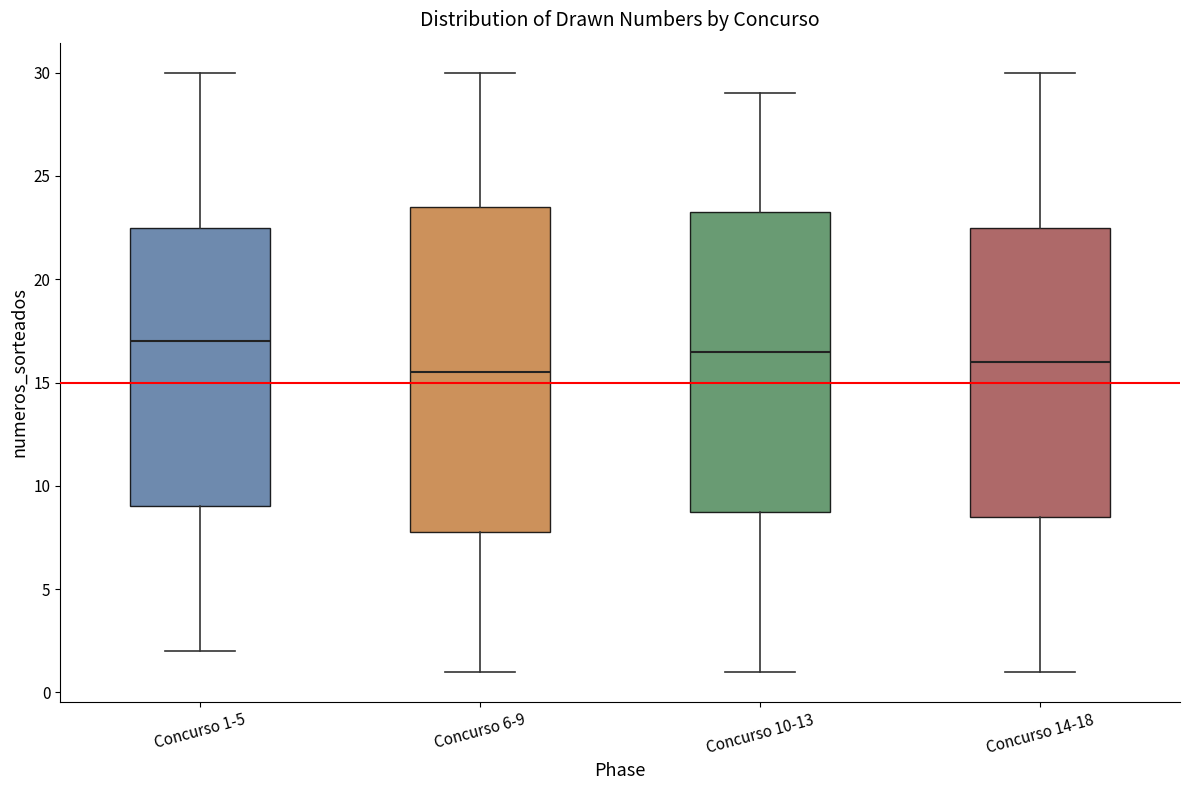

Reading left to right, read every box against the y-axis: the position of its median line, the range the box covers, and the ends of its whiskers. The values are not printed on the chart, so give them approximately, as read against the axis.

Concurso 1-5: median 17.0, box 9.0 to 22.5, whiskers 2.0 to 30.0
Concurso 6-9: median 15.5, box 8.0 to 23.5, whiskers 1.0 to 30.0
Concurso 10-13: median 16.5, box 9.0 to 23.5, whiskers 1.0 to 29.0
Concurso 14-18: median 16.0, box 8.5 to 22.5, whiskers 1.0 to 30.0